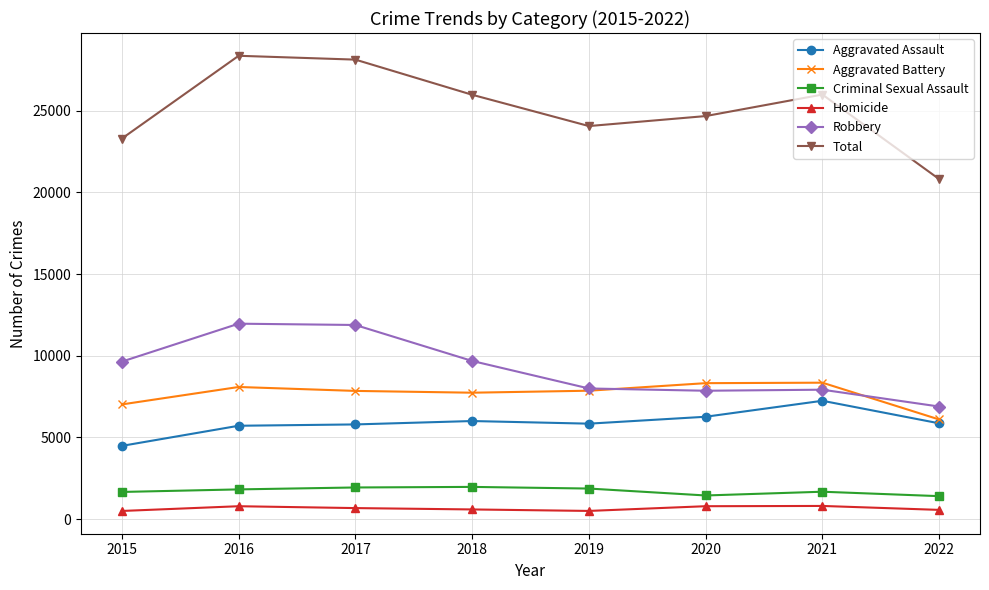

Where is Total nearest to the value 24584?

2020